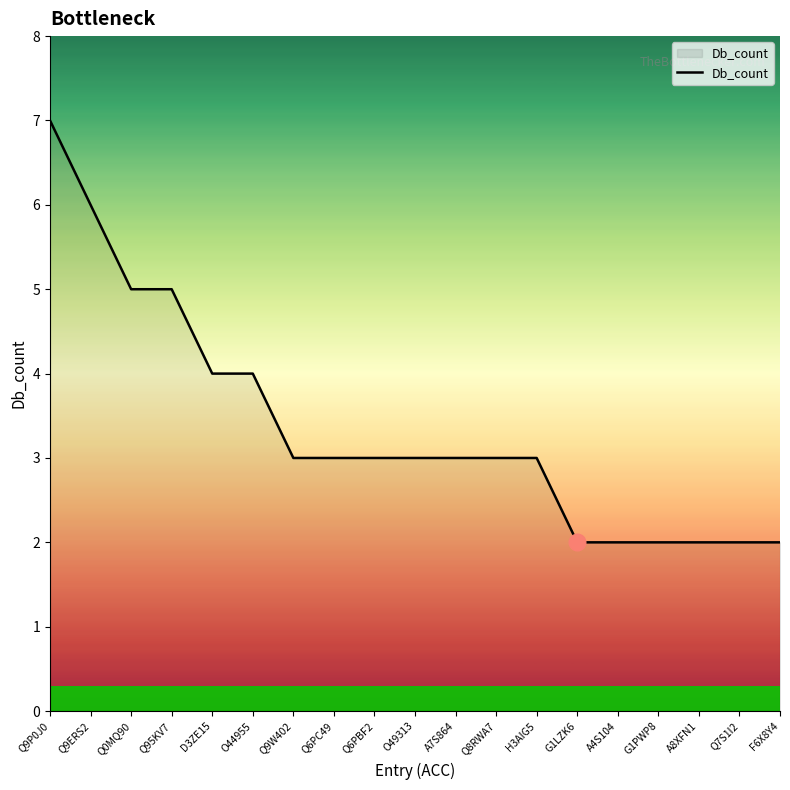

At which category does the chart reach its peak across all series?

Q9P0J0